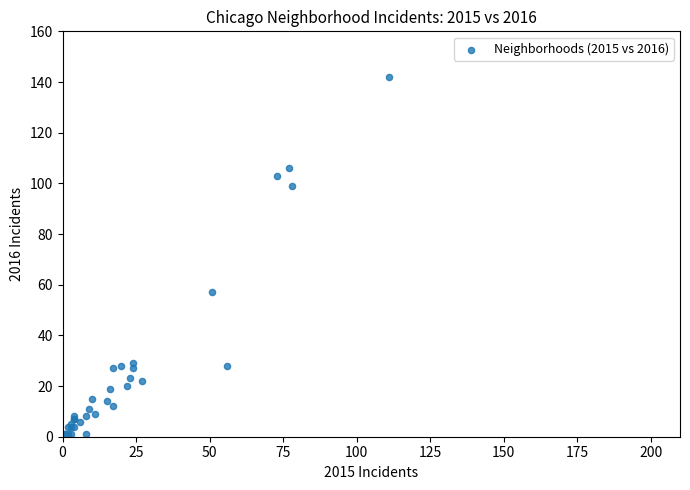

What Y value in the scatter plot is closest to 71?

57